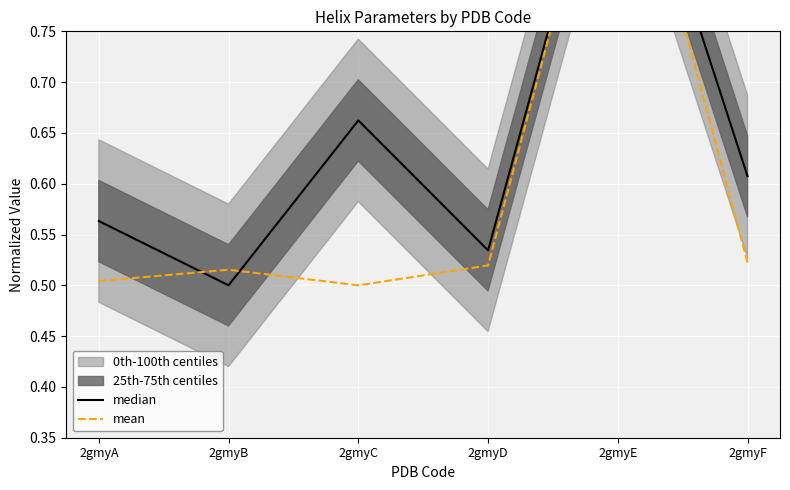

How many mean values are between 0 and 1?

6